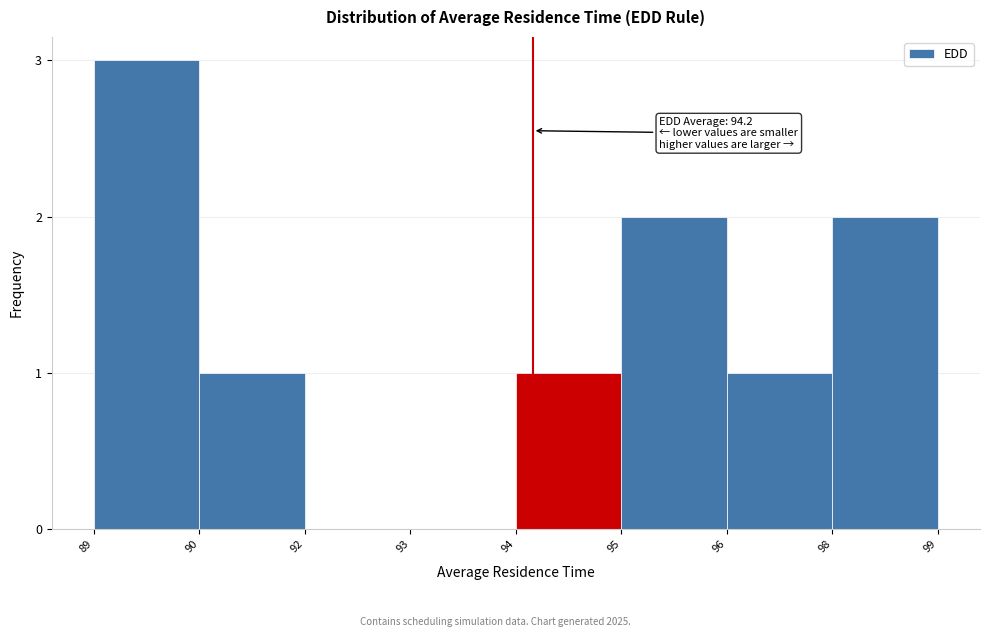

Reading left to right, extract all data points from this chart.

89=3	90=1	92=0	93=0	94=1	95=2	96=1	98=2